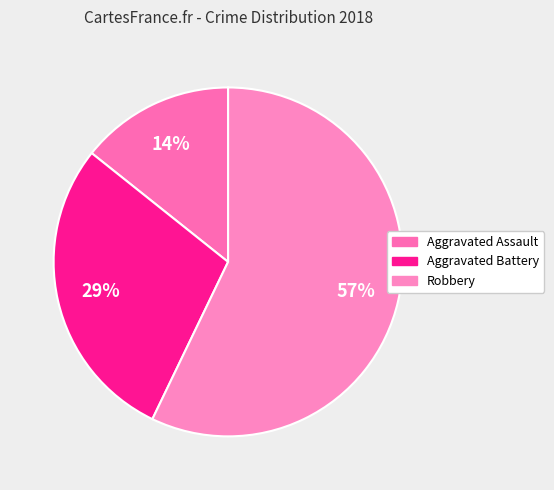

How many slices are in this pie chart?

3